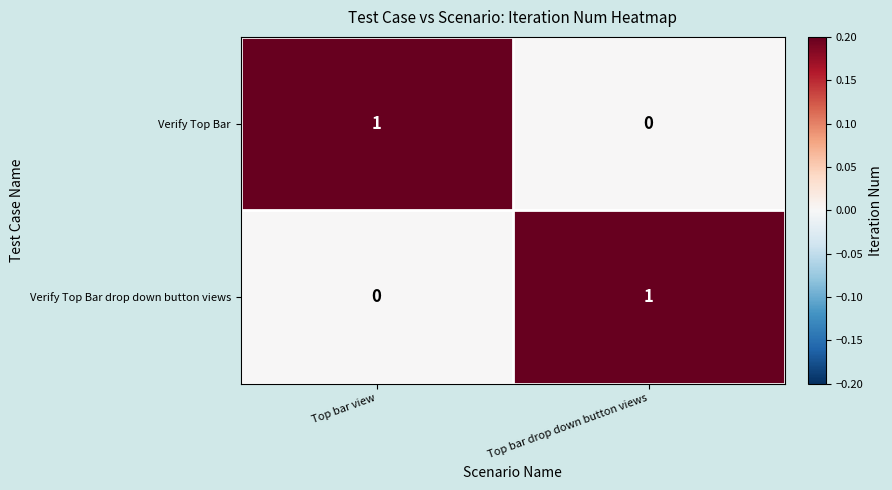

Reading left to right, extract all data points from this chart.

Verify Top Bar: Top bar view=1	Top bar drop down button views=0
Verify Top Bar drop down button views: Top bar view=0	Top bar drop down button views=1